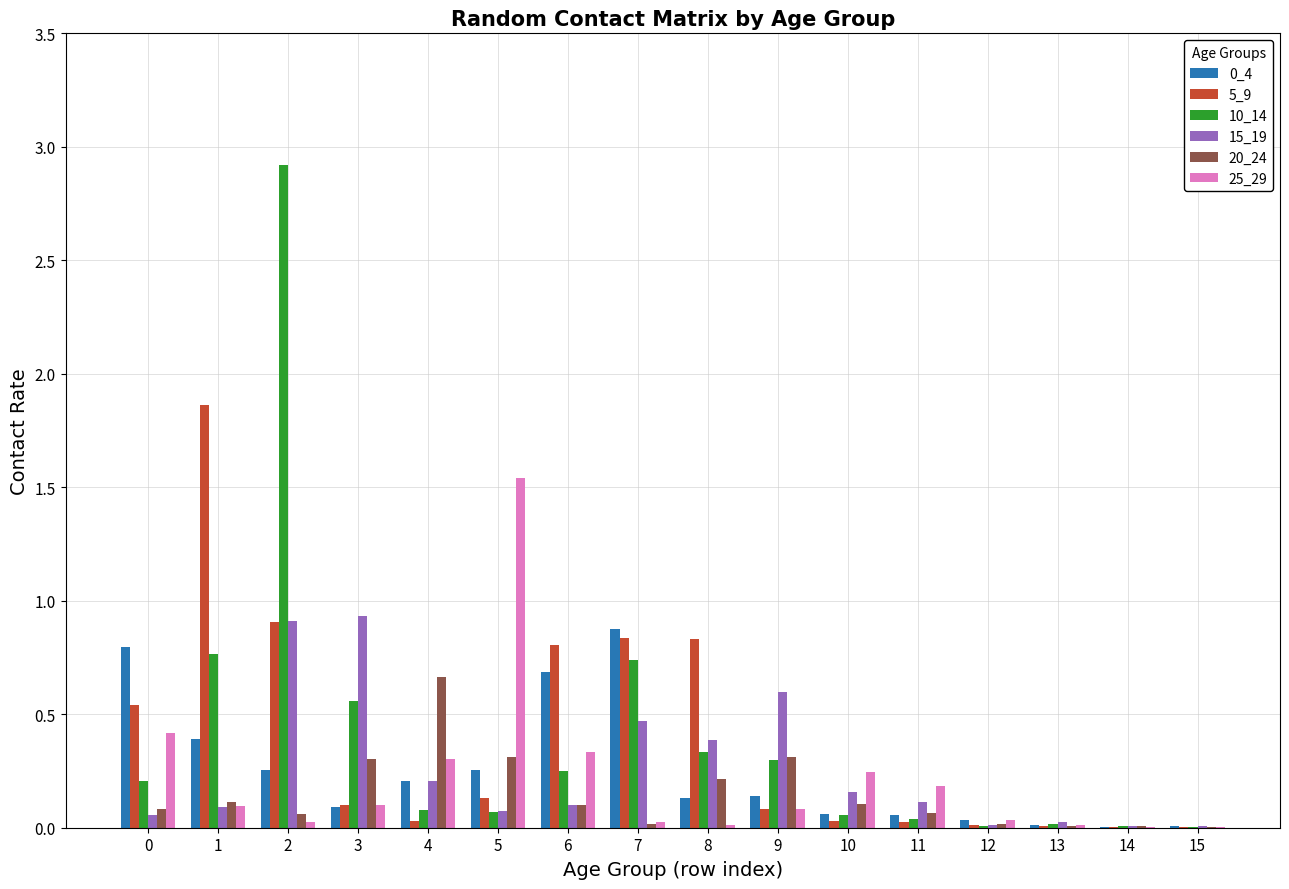

The 15_19 series shows 0.7 at 7. True or false?

False